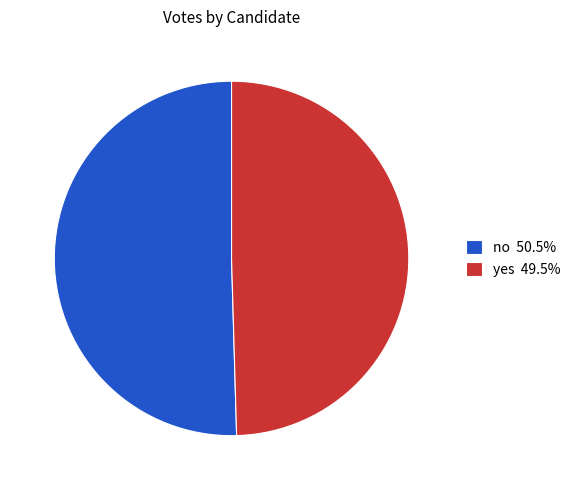

What is the largest slice in the pie chart?

no